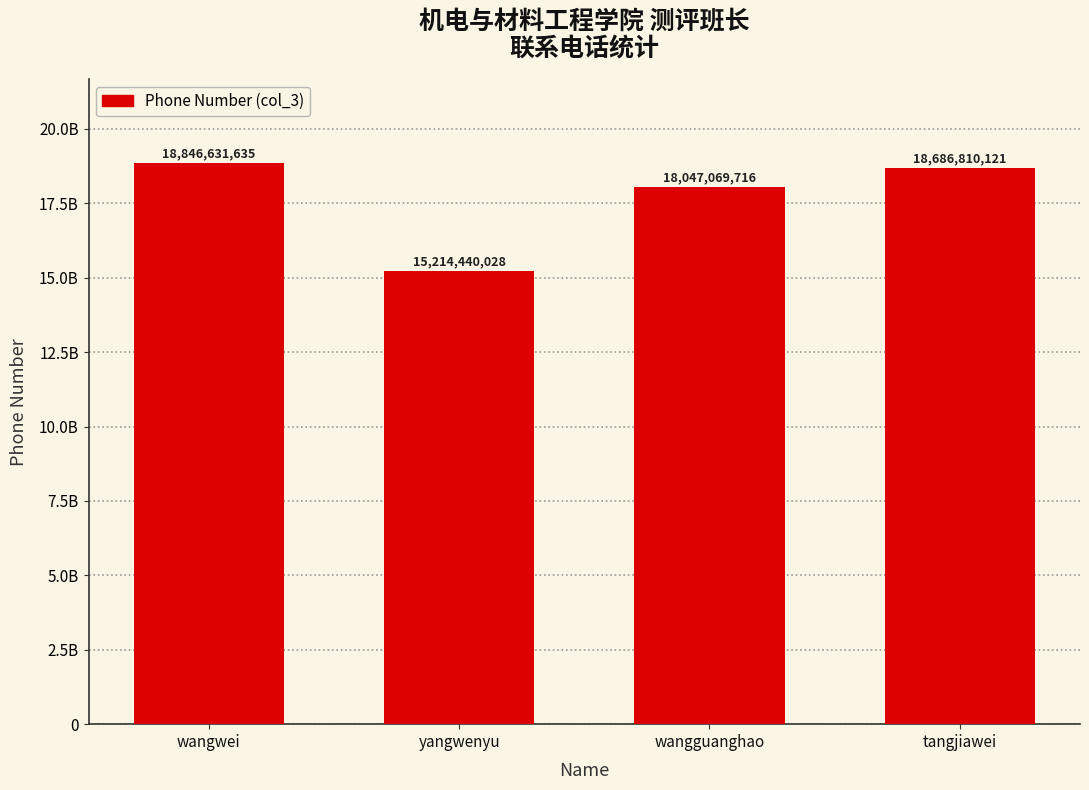

Are the bars grouped side by side (vs. stacked)?

No